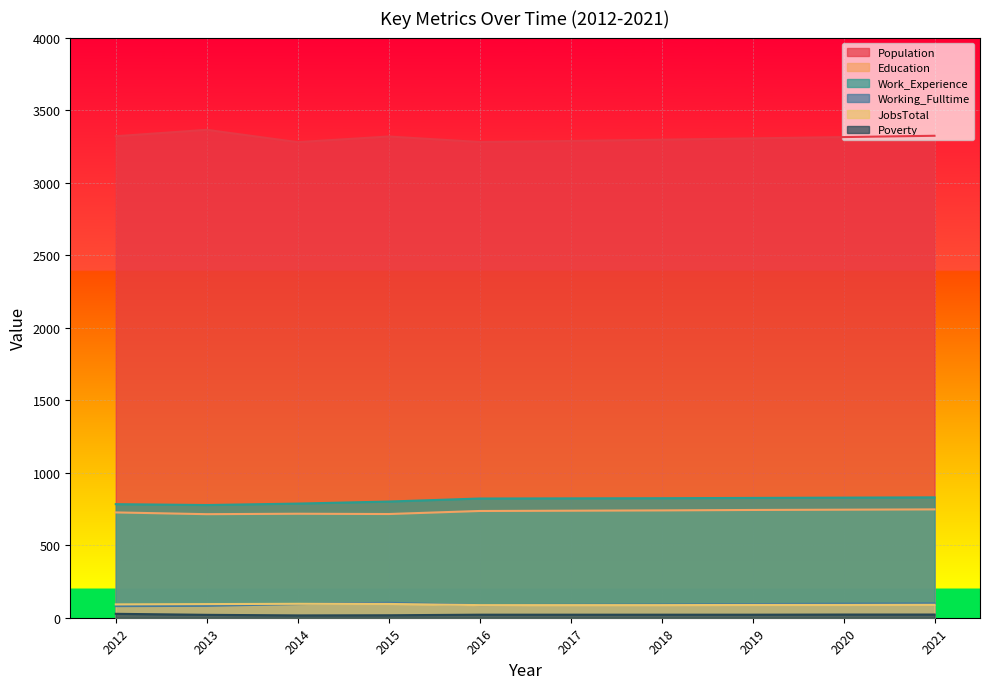

Where is the first local minimum for Population?

2014